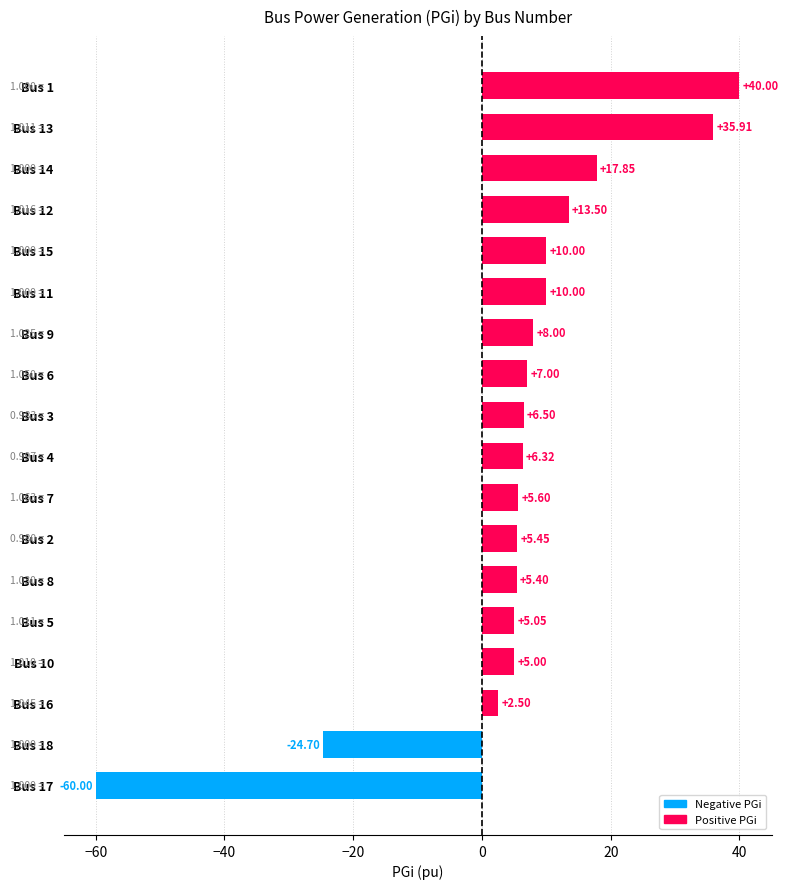

What is the change in value from Bus 6 to Bus 11?

+3.0